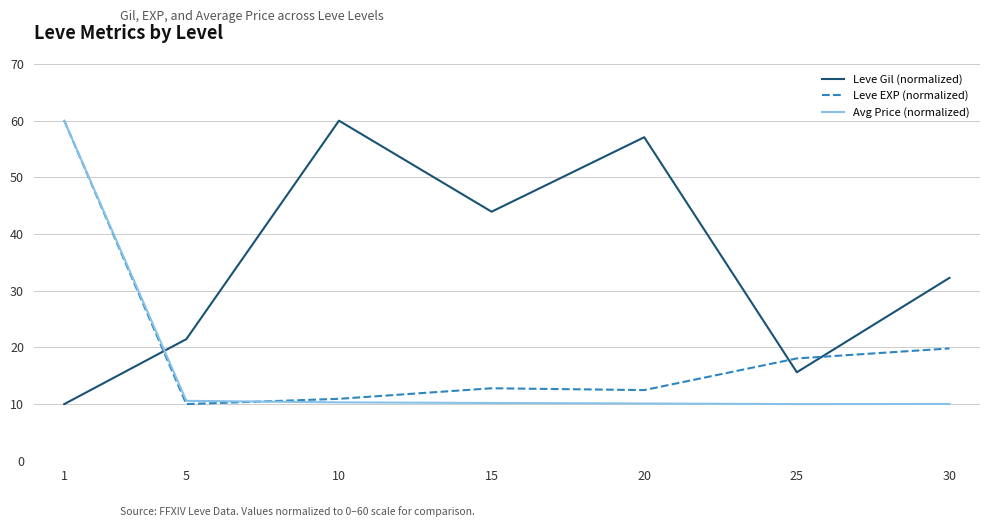

What value does the Leve EXP (normalized) series have at 25?

18.1